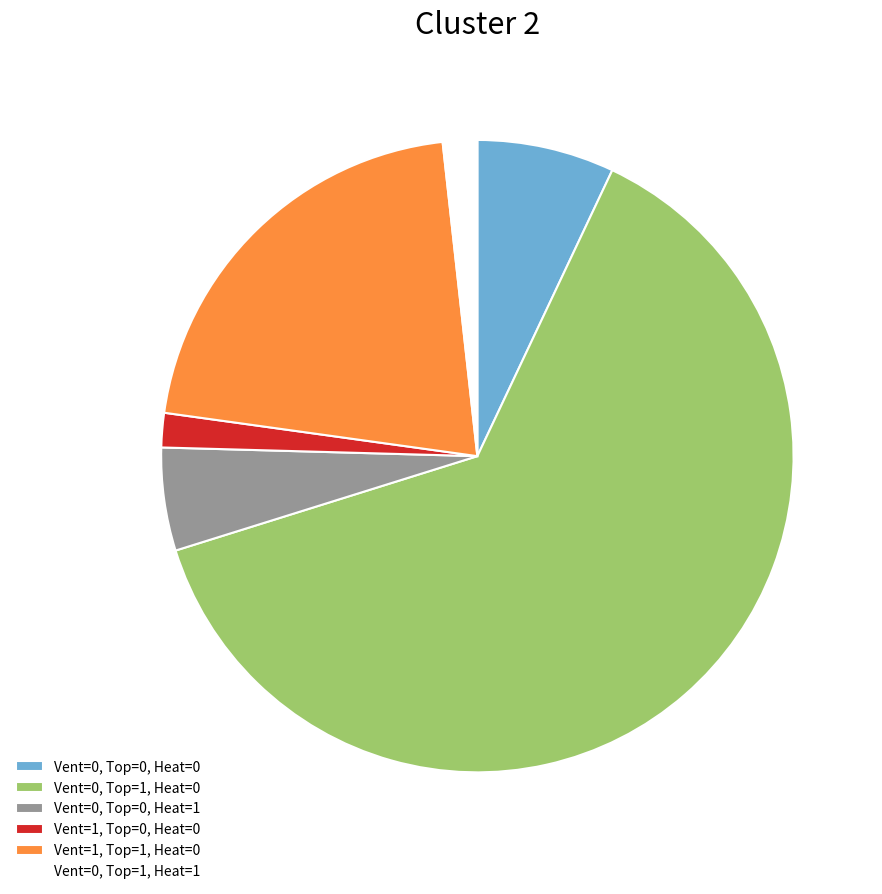

Does any single category account for the majority?

Yes